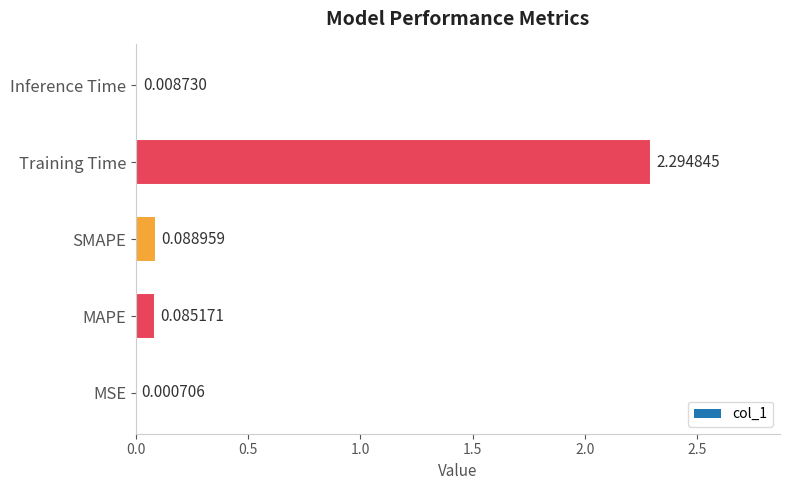

At which category does the chart reach its peak across all series?

Training Time